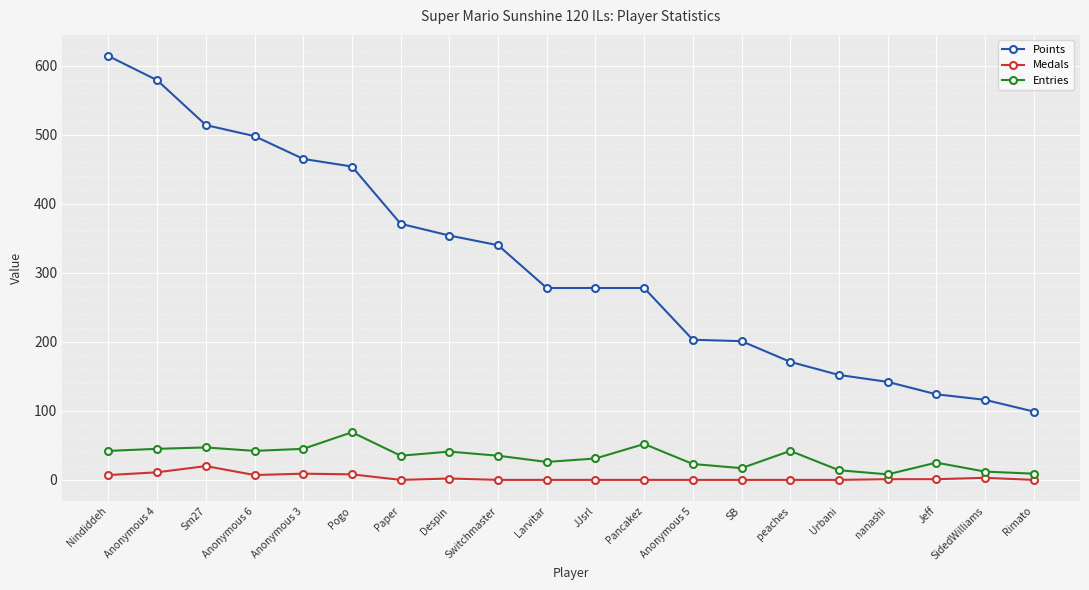

What is the label of the 19th point from the left?

SidedWilliams